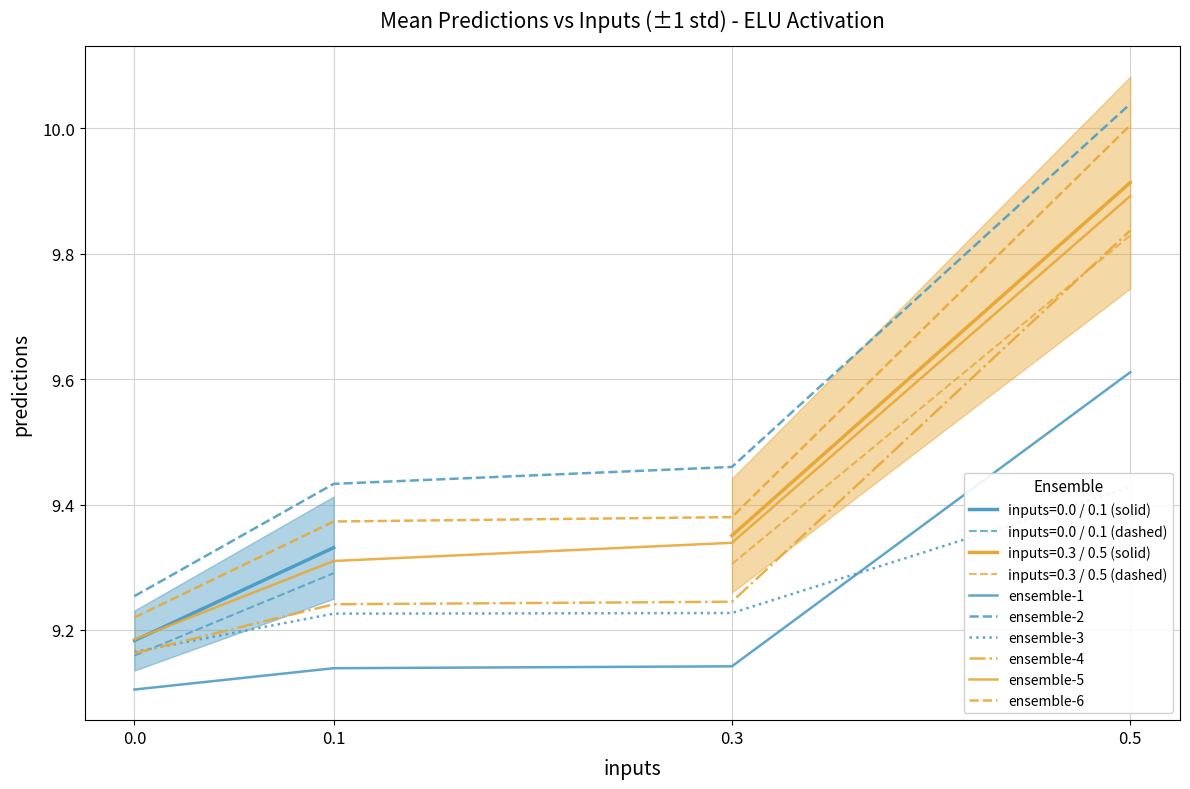

What is the spread (max minus min) of values at 0.3?

0.3